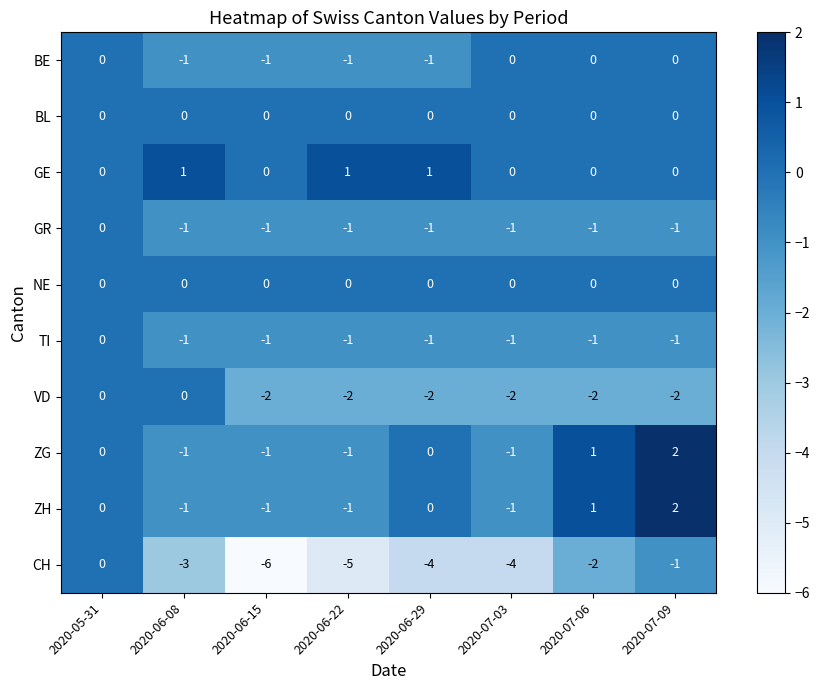

At which label does ZG reach its peak?

2020-07-09